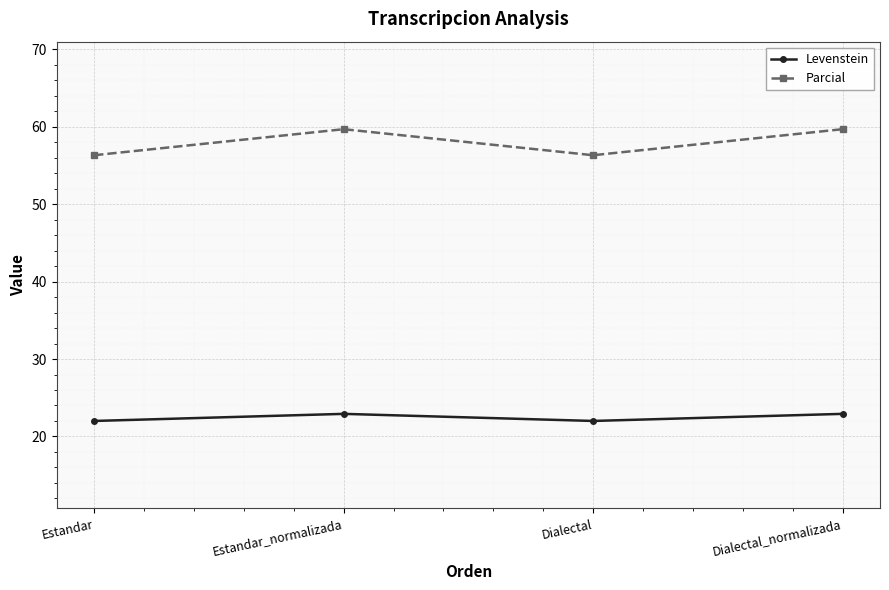

Reading left to right, transcribe all the data shown in this chart.

Levenstein: 22.0	22.9	22.0	22.9
Parcial: 56.3	59.7	56.3	59.7